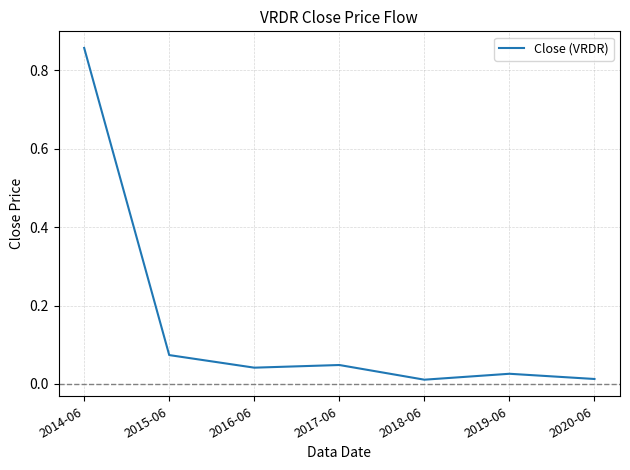

What position from the left is 2019-06?

6